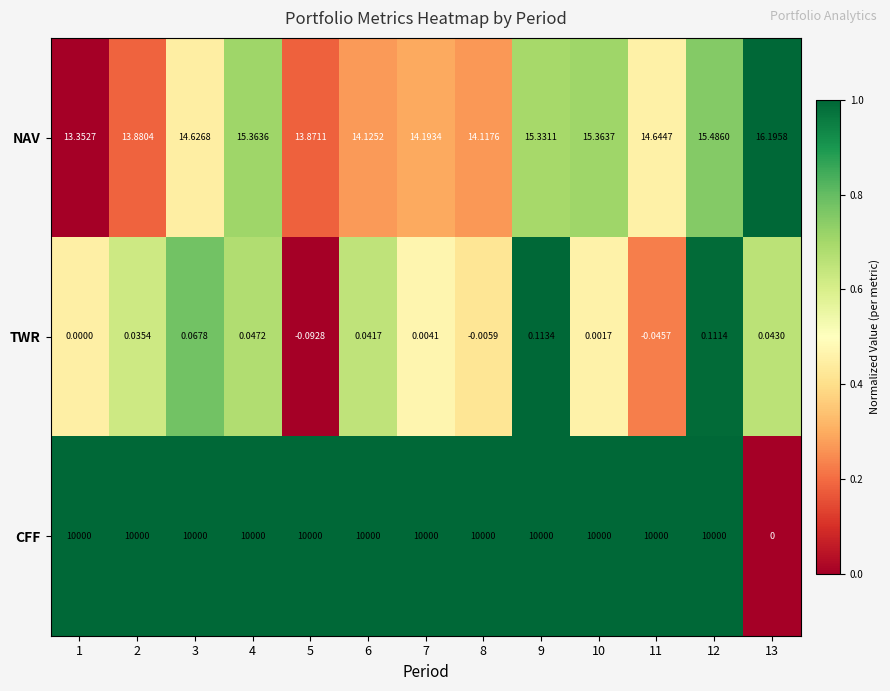

Which series has the largest range (max minus min)?

CFF